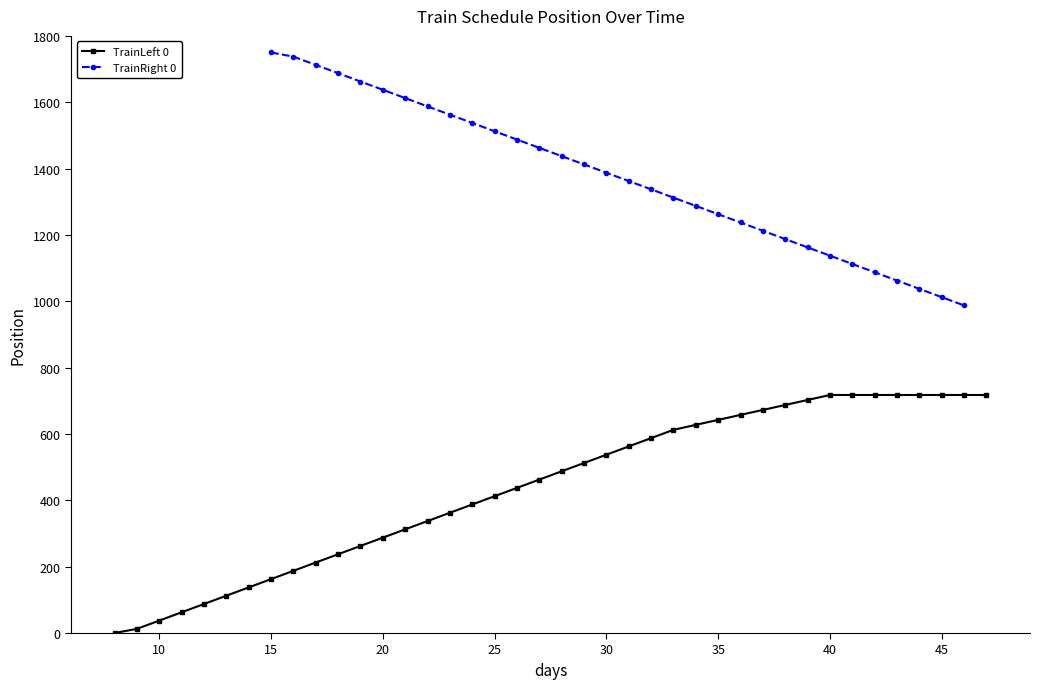

True or false: there are more than 2 points higher than both neighbors.

False